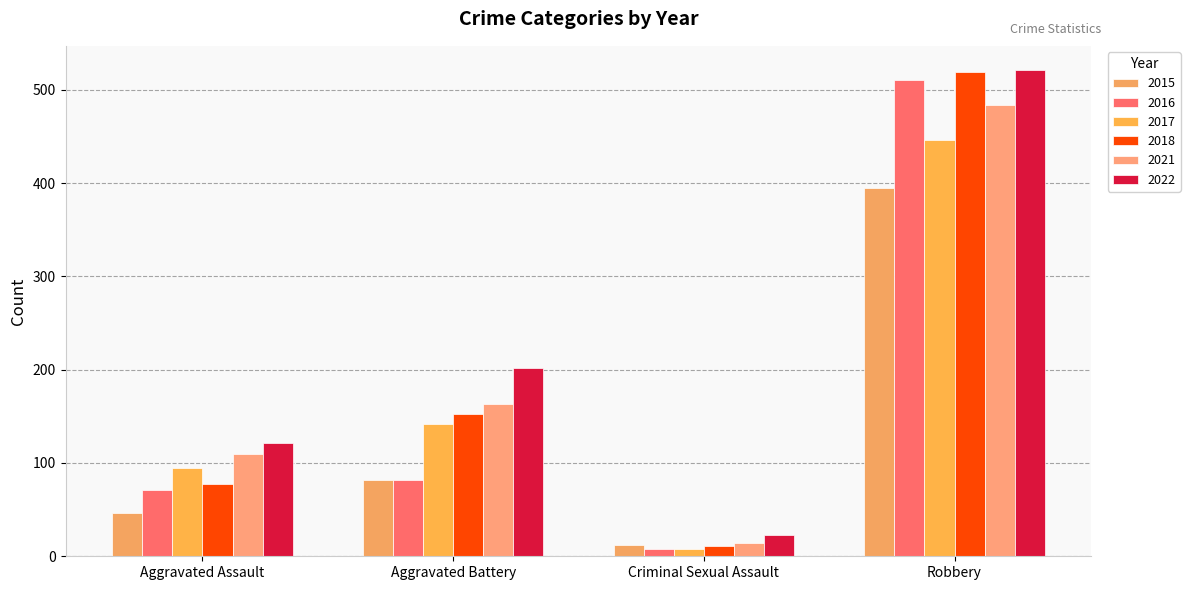

Is the value of 2017 at Aggravated Battery greater than the value of 2018 at Criminal Sexual Assault?

Yes